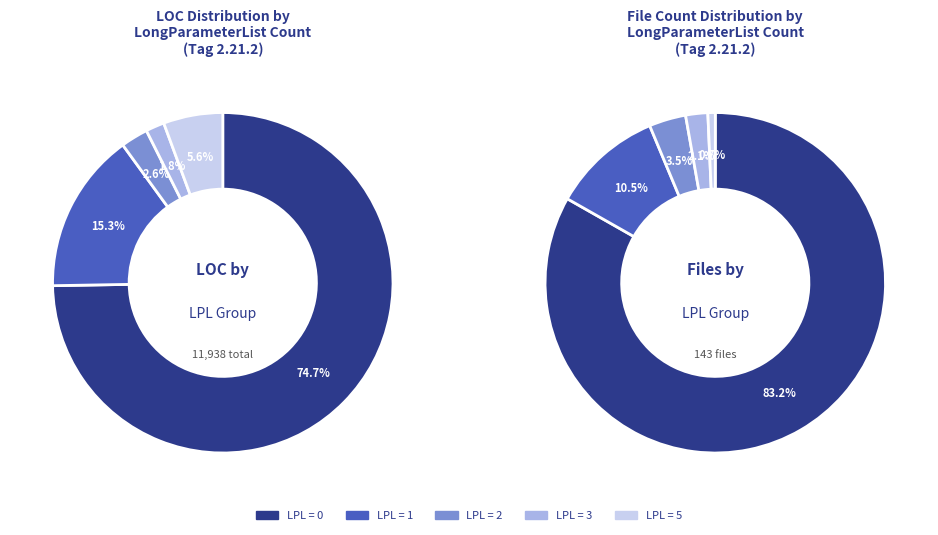

What is the ratio of the value at LongParameterList = 0 to the value at LongParameterList = 3?

42.3